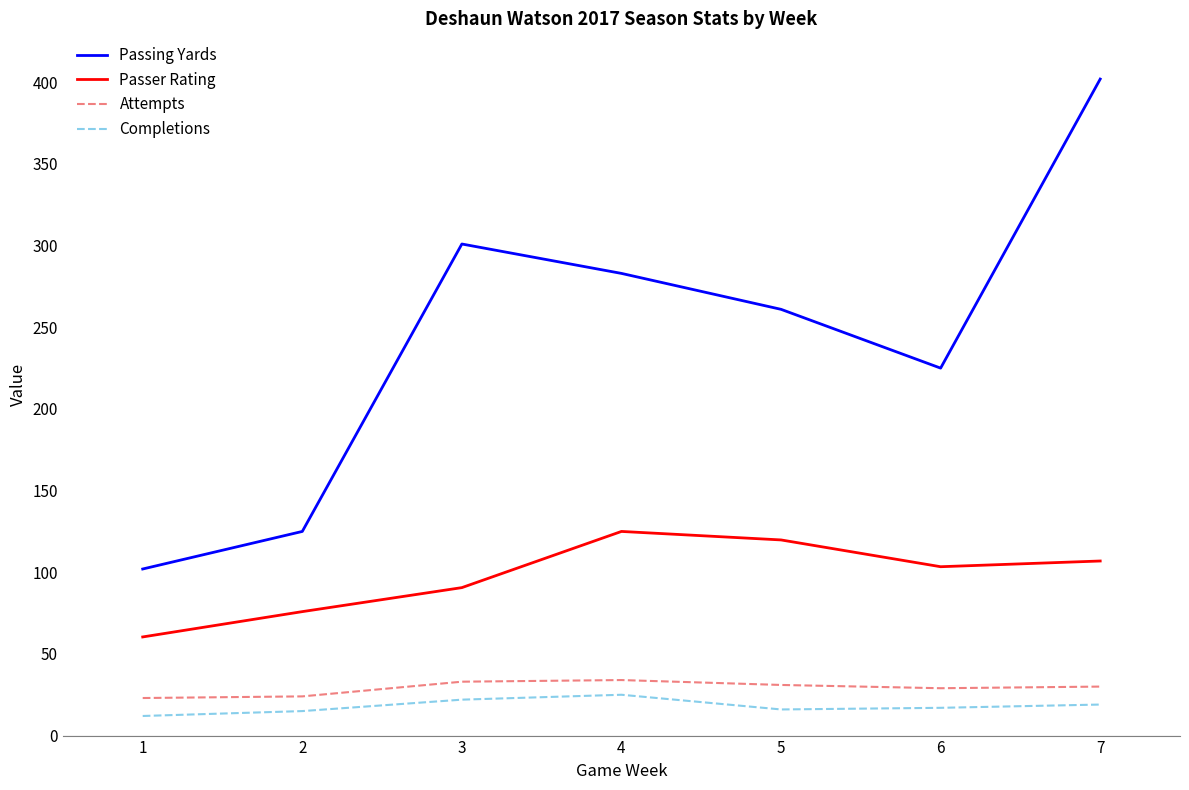

Which series has the widest spread of values?

Passing Yards